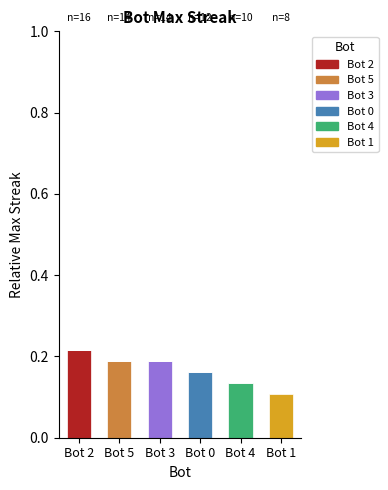

Is it true that Bot 5 equals 0.0 at Bot 2?

True